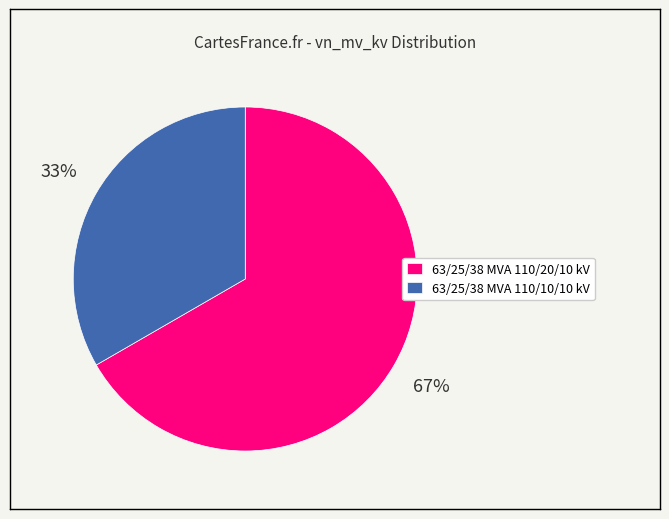

To the nearest percent, what percentage of the pie is 63/25/38 MVA 110/10/10 kV?

33%